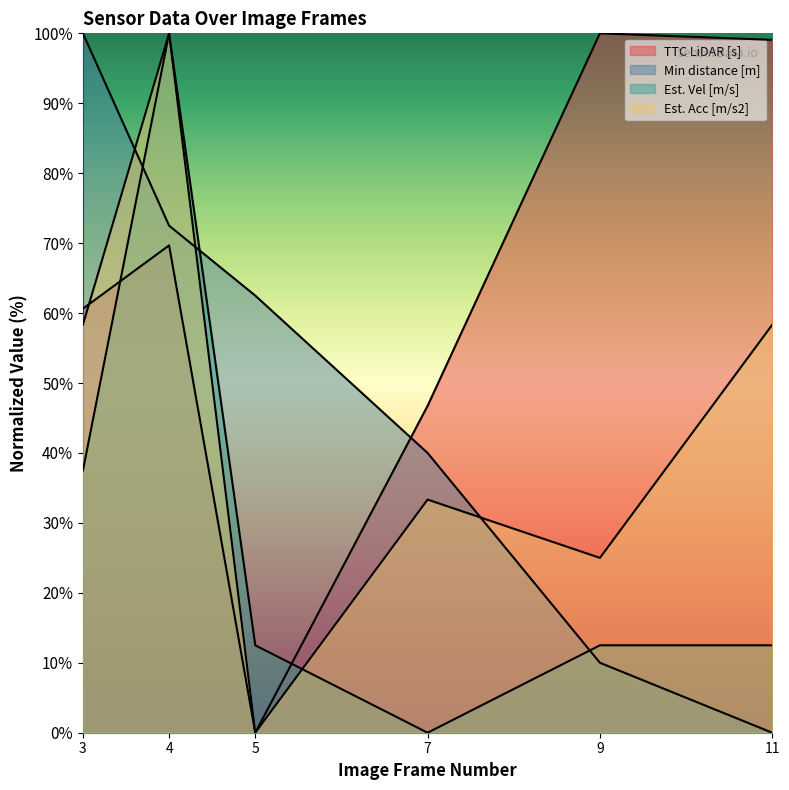

How many times do Min distance [m] and Est. Vel [m/s] cross each other?

3